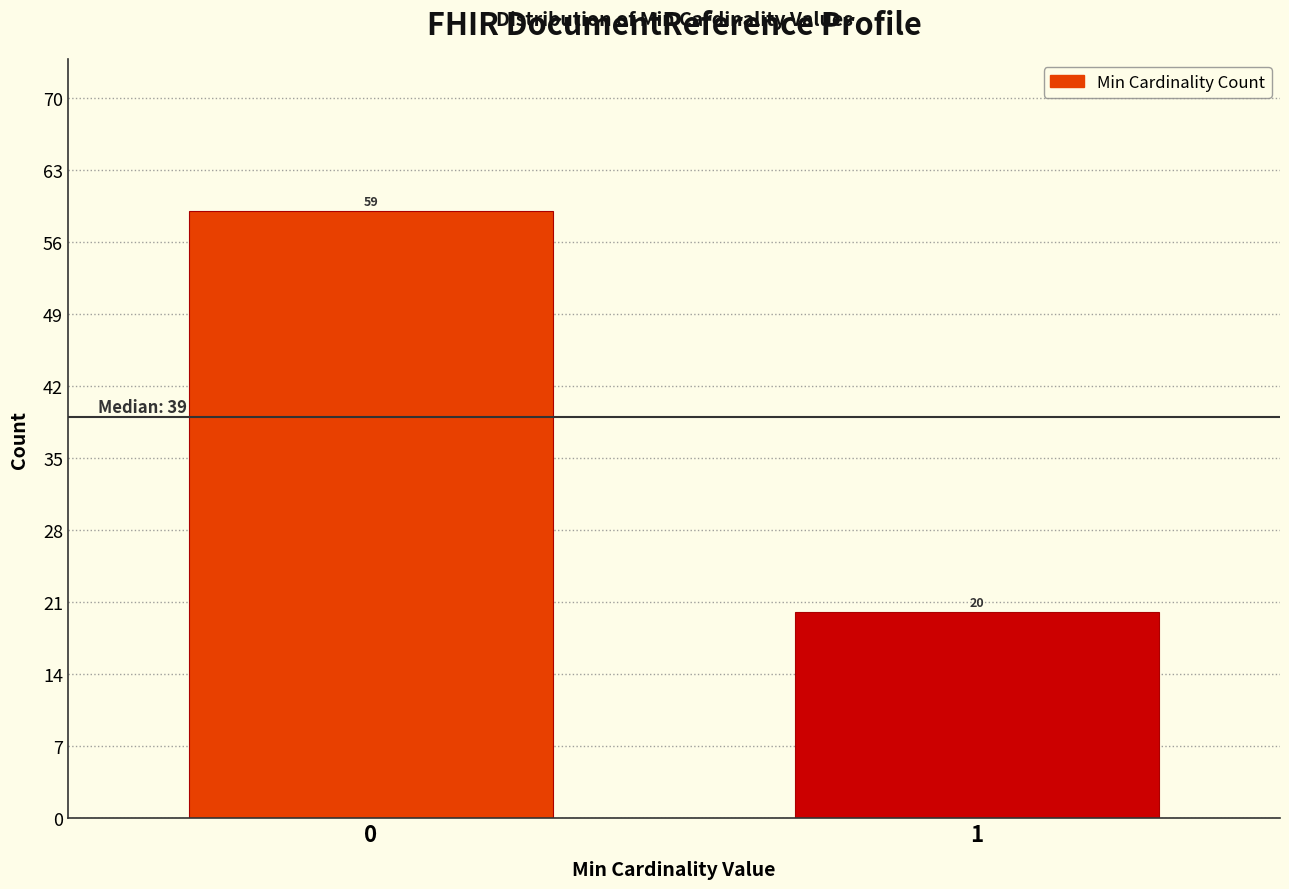

Reading left to right, list all the values displayed in this chart.

0=59	1=20